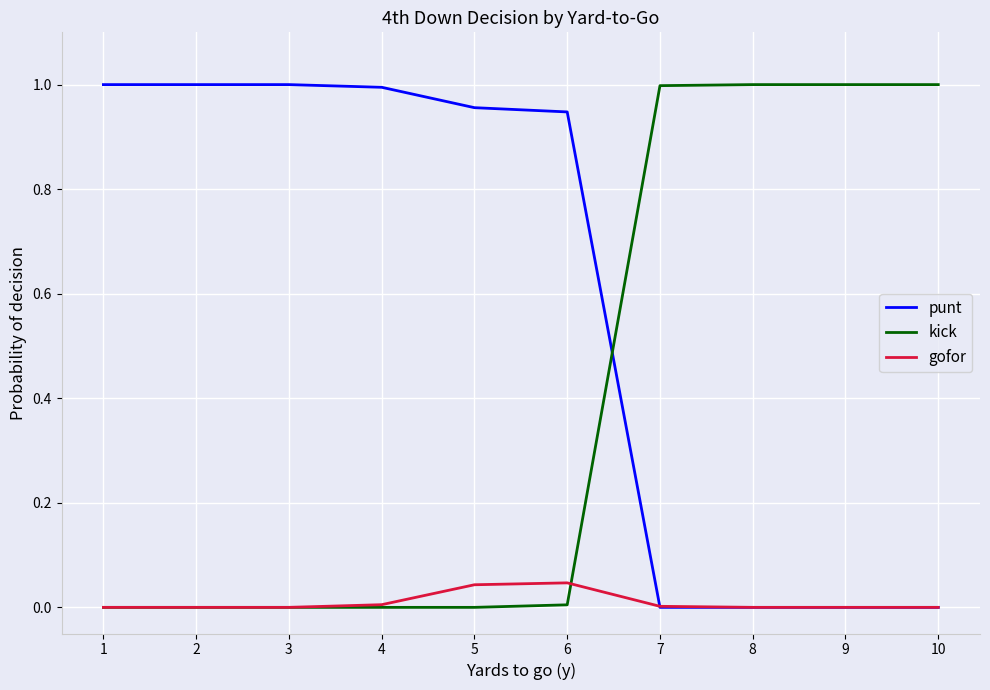

How many intersections are there between punt and kick?

1